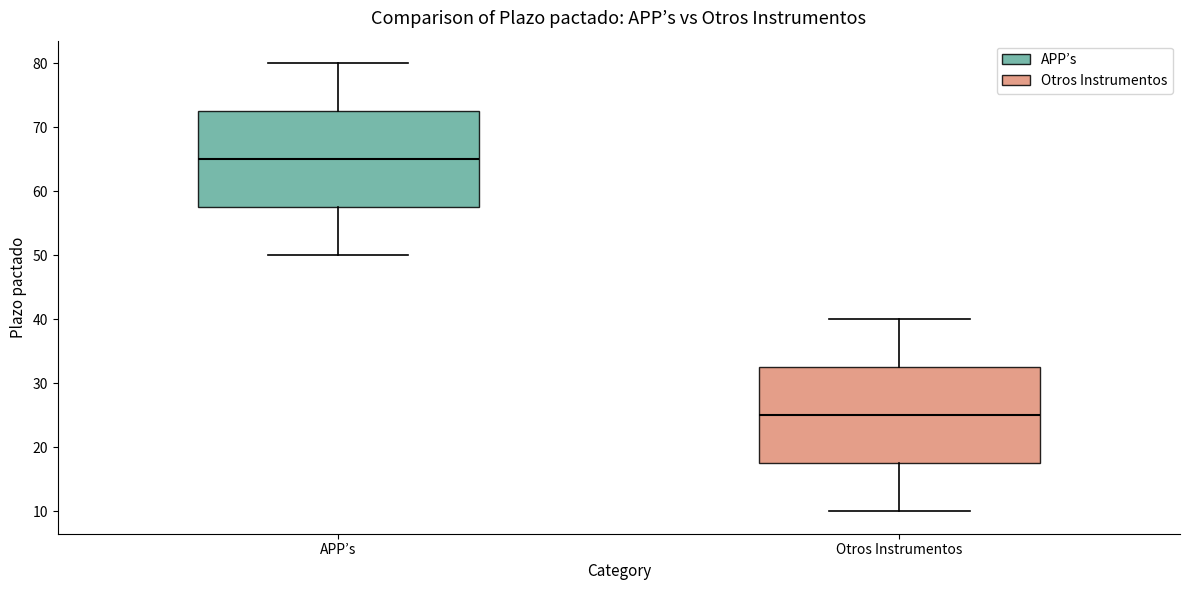

Where is the upper edge of the box for APP’s on the y-axis? The values are not printed on the chart, so give them approximately, as read against the axis.

73